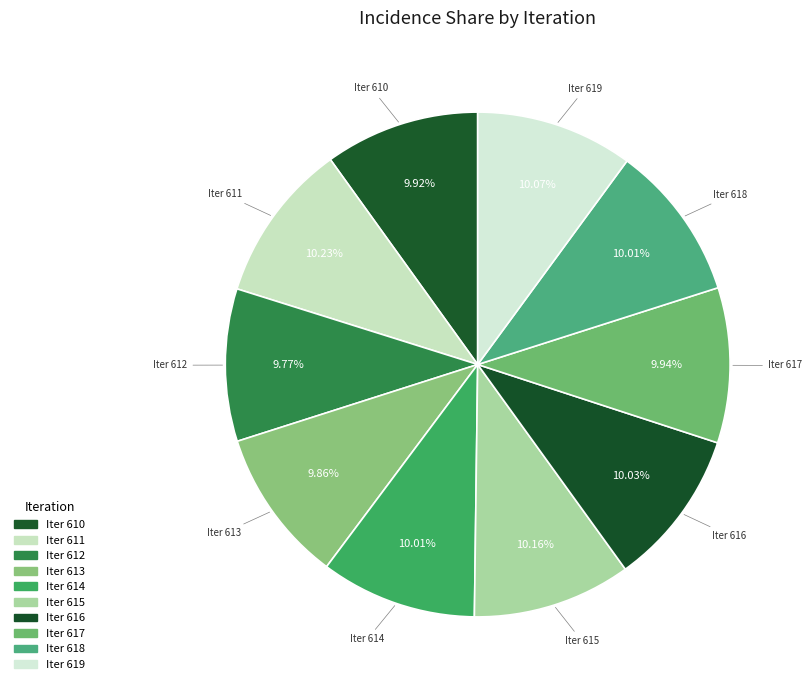

Is Iter 610 the majority of the pie?

No